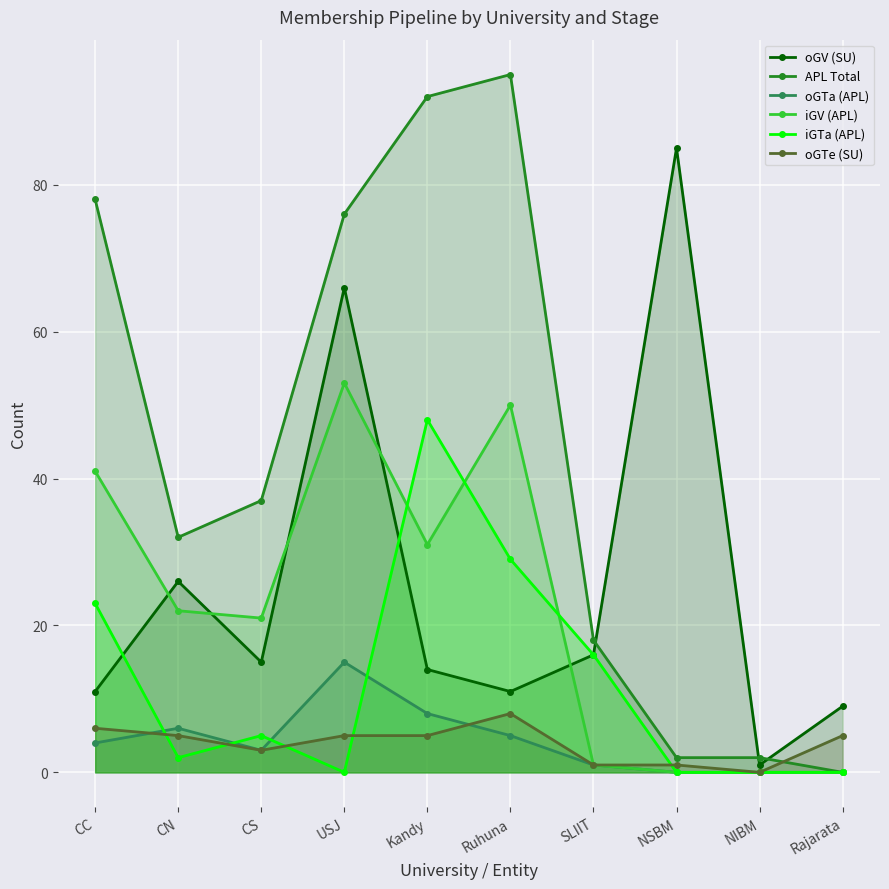

How many values in the oGTe (SU) series are below 5?

4